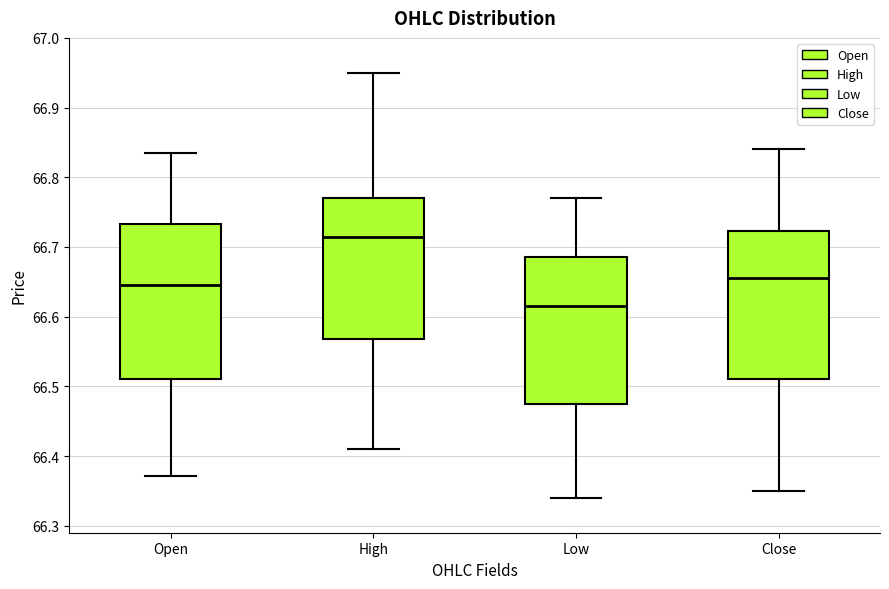

Reading left to right, transcribe this box plot: for each box, give where its median line is, the range the box spans, and where its two whiskers end, as read against the y-axis. The values are not printed on the chart, so give them approximately, as read against the axis.

Open: median 66.65, box 66.51 to 66.73, whiskers 66.37 to 66.84
High: median 66.72, box 66.57 to 66.77, whiskers 66.41 to 66.95
Low: median 66.62, box 66.48 to 66.69, whiskers 66.34 to 66.77
Close: median 66.66, box 66.51 to 66.72, whiskers 66.35 to 66.84